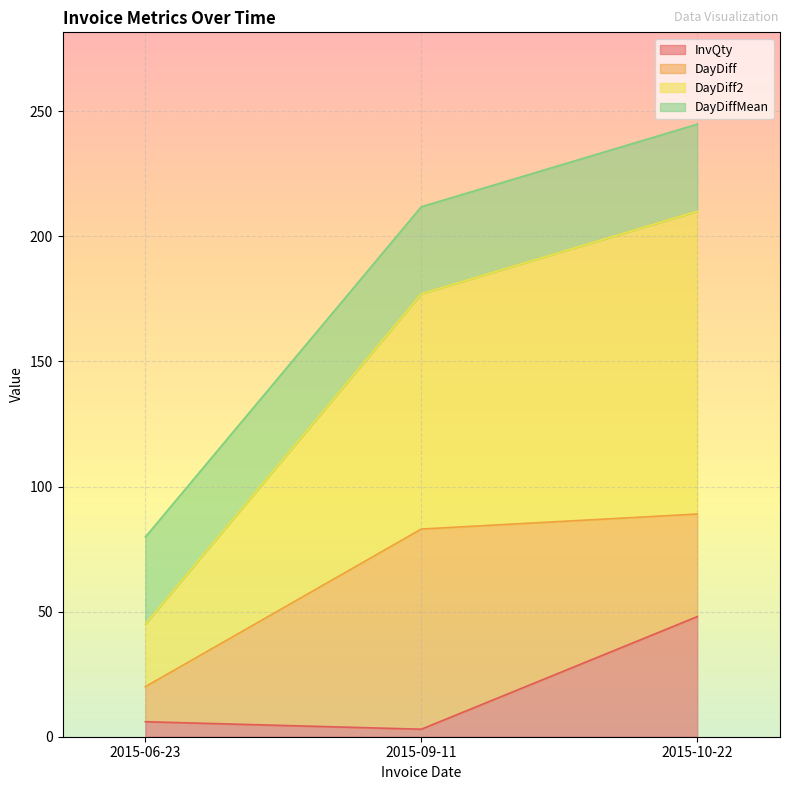

What is the difference between the DayDiff2 values at 2015-10-22 and 2015-09-11?

33